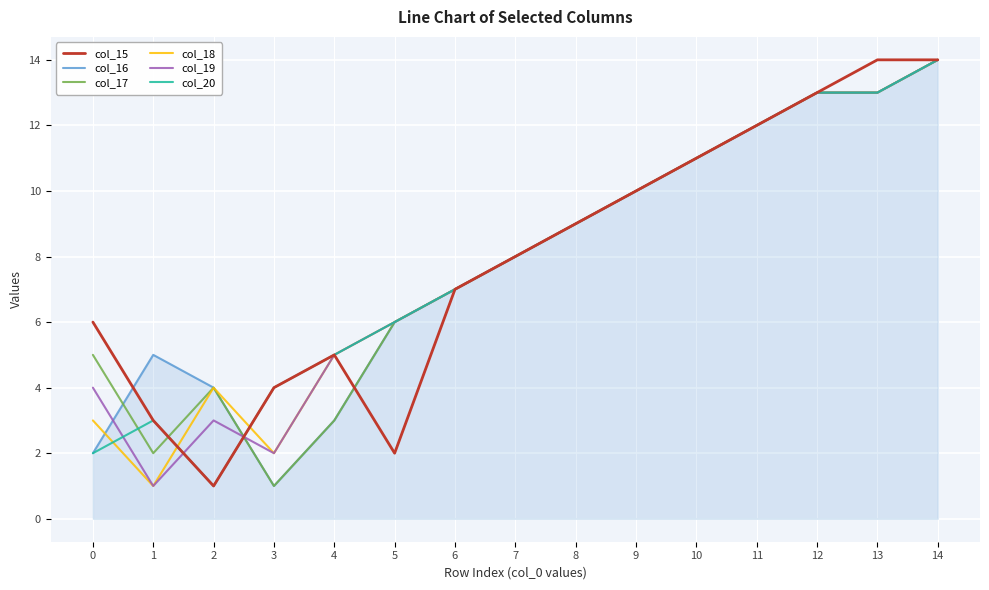

At which label does col_17 reach its peak?

14